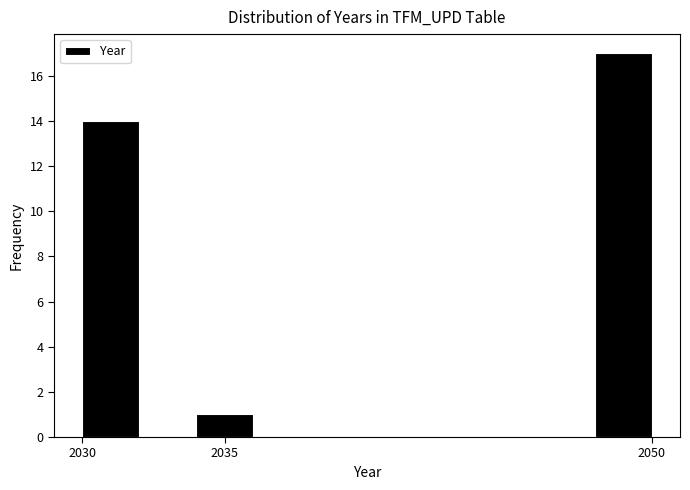

Reading left to right, list every bar in this chart as the range it spans on the x-axis followed by its height. The values are not printed on the chart, so give them approximately, as read against the axis.

2030 to 2032: 14
2032 to 2034: 0
2034 to 2036: 1
2036 to 2038: 0
2038 to 2040: 0
2040 to 2042: 0
2042 to 2044: 0
2044 to 2046: 0
2046 to 2048: 0
2048 to 2050: 17